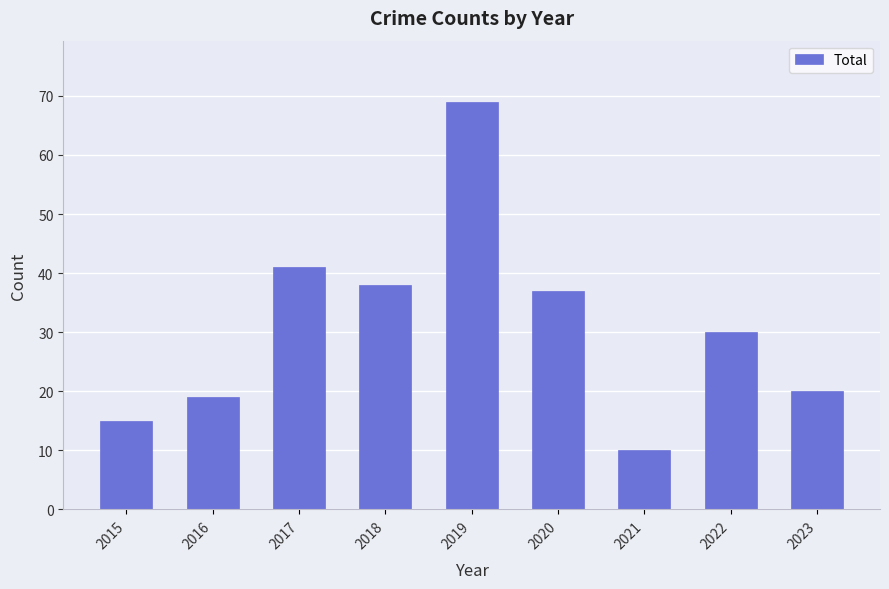

What is the difference between the second highest and second lowest values?

26